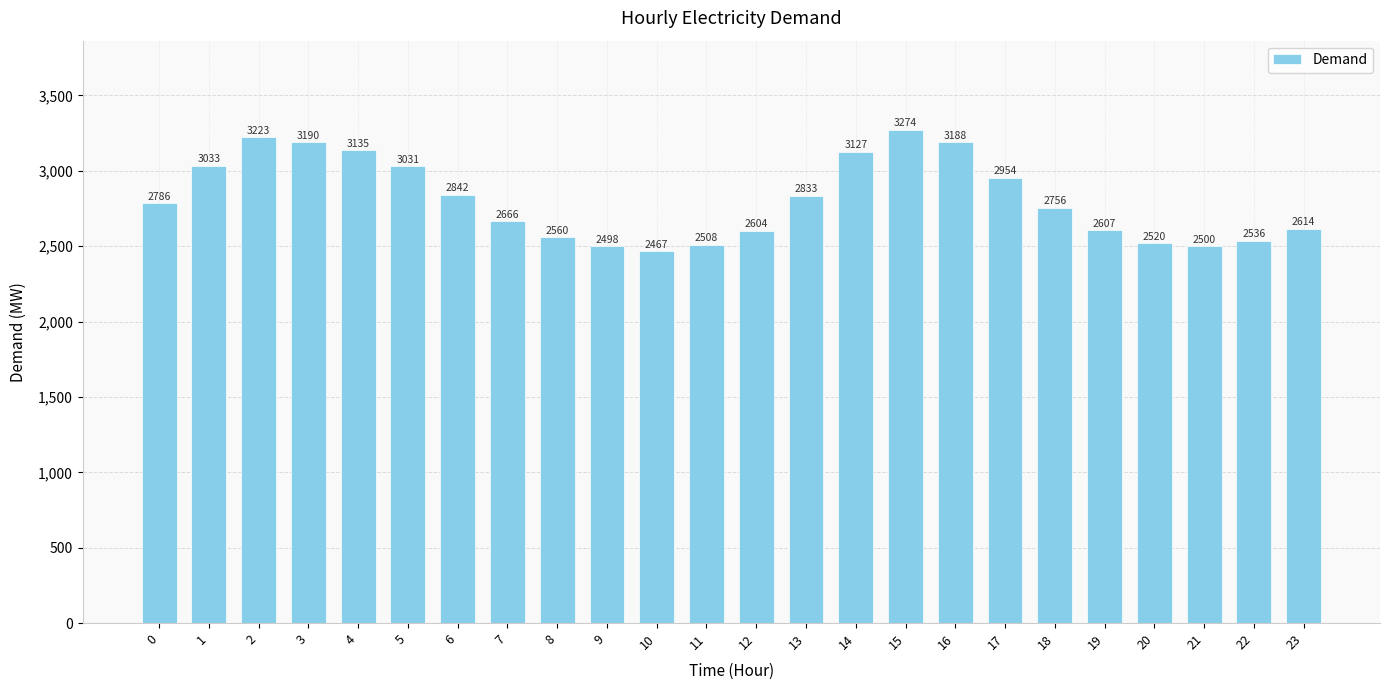

What is the smallest value displayed?

2467